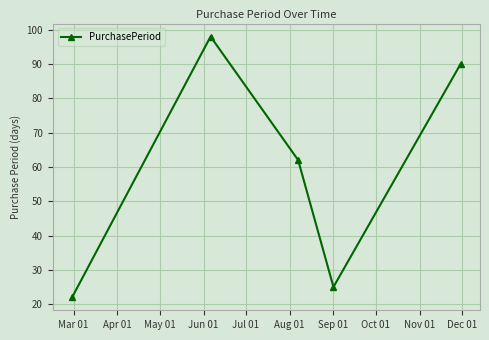

What is the value of the 4th point from the left?

25